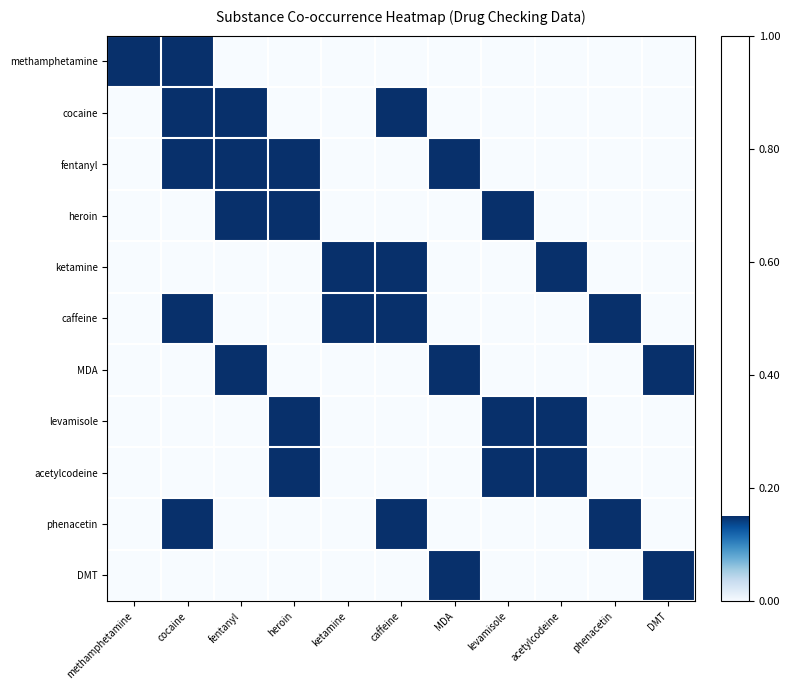

At how many categories does at least one series exceed 0?

11